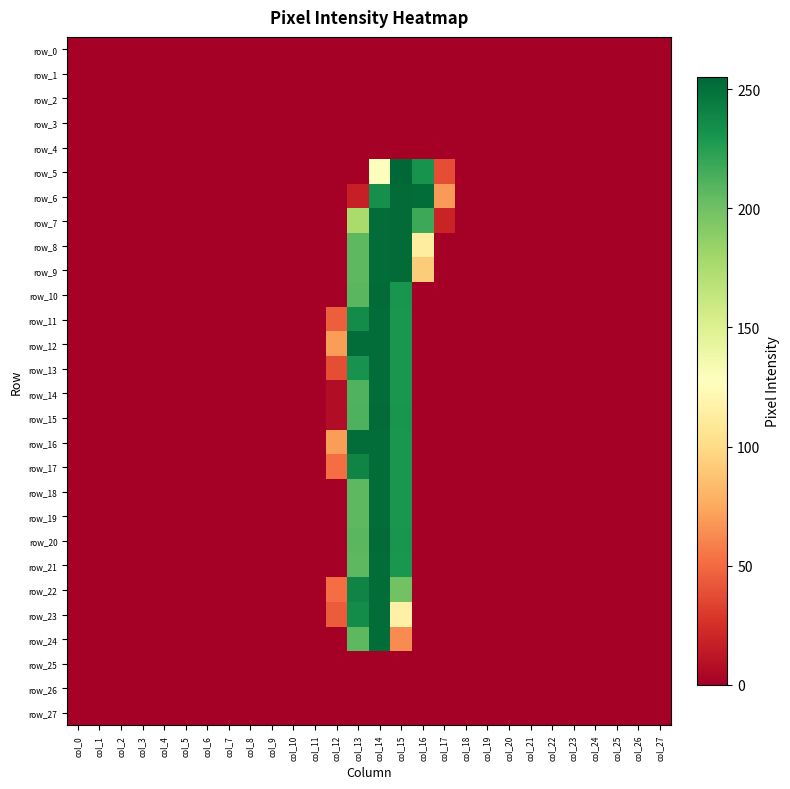

Is it true that row_12 equals 0 at col_5?

True